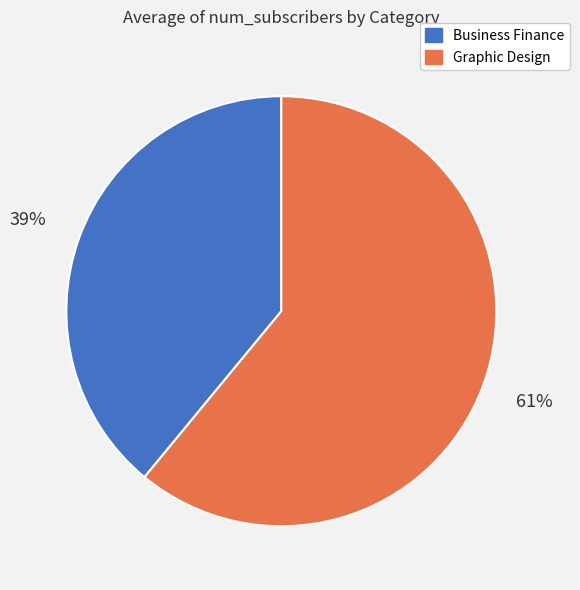

Approximately how many times larger is the value at Graphic Design compared to Business Finance?

1.6